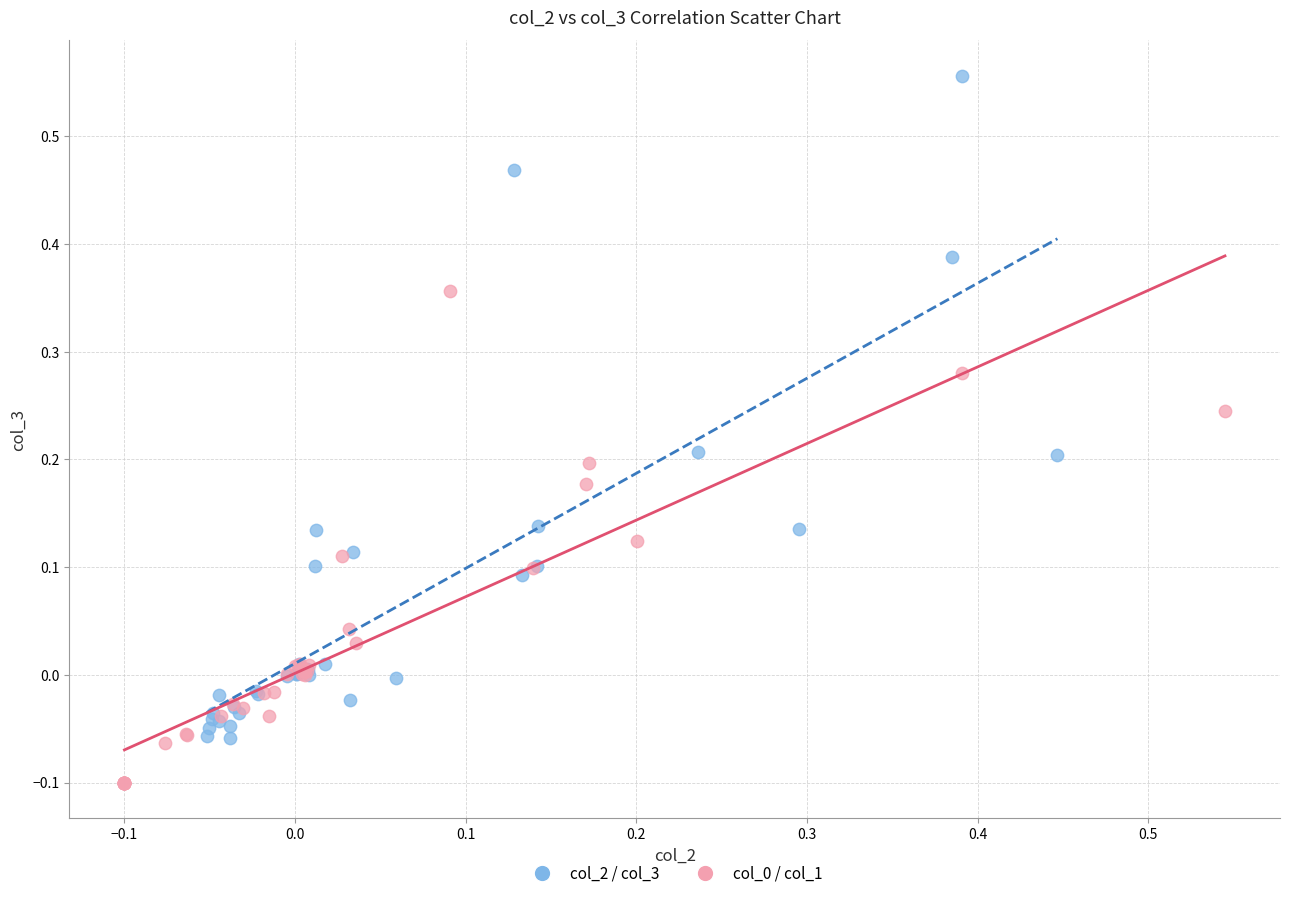

Which series has the largest Y range (max minus min)?

col_2 / col_3